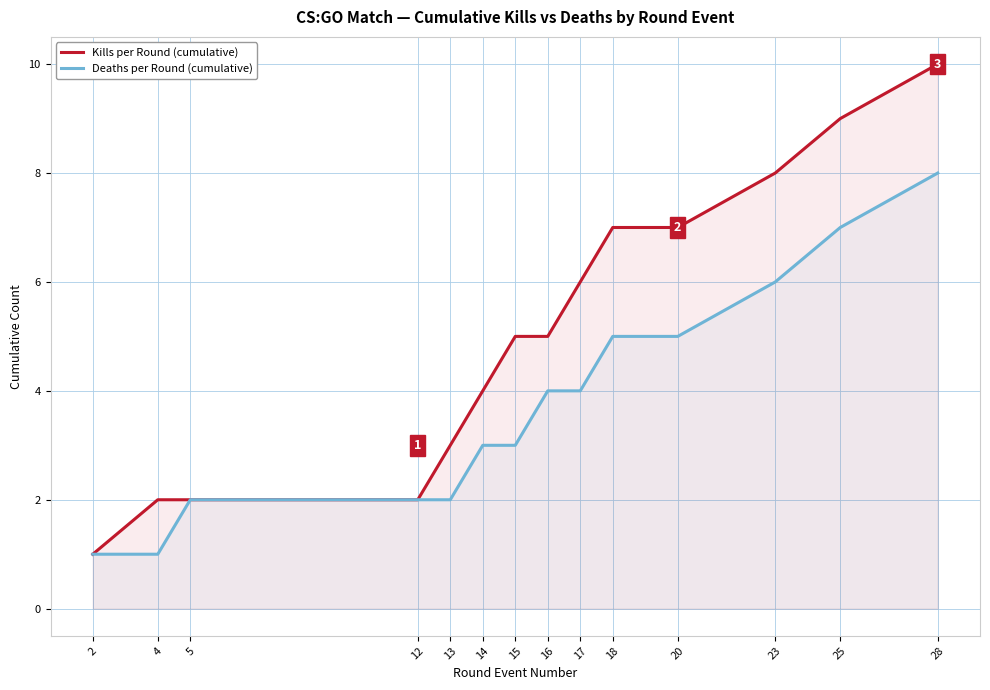

At which category is the sum across all series the highest?

28